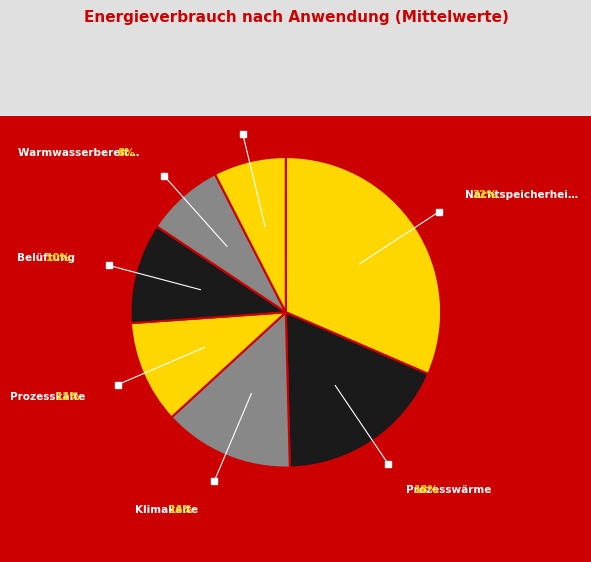

Count the number of slices in the pie.

7